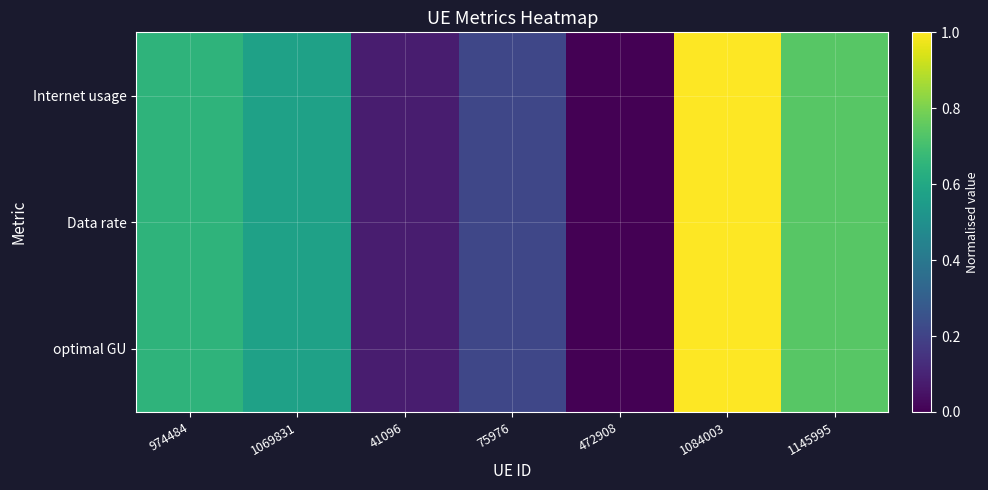

Reading left to right, what are all the values shown in this chart?

Internet usage: 974484=0.6	1069831=0.6	41096=0.1	75976=0.2	472908=0.0	1084003=1.0	1145995=0.7
Data rate: 974484=0.6	1069831=0.6	41096=0.1	75976=0.2	472908=0.0	1084003=1.0	1145995=0.7
optimal GU: 974484=0.6	1069831=0.6	41096=0.1	75976=0.2	472908=0.0	1084003=1.0	1145995=0.7